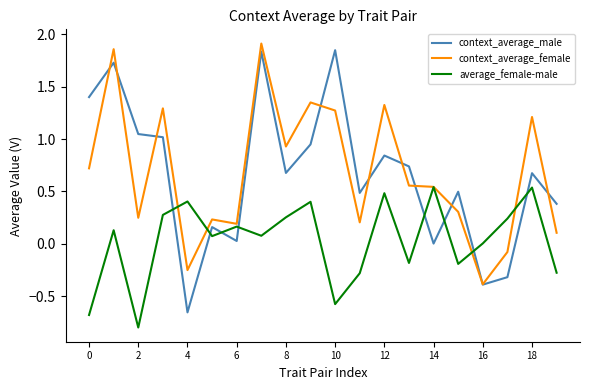

What is the smallest value displayed?

-0.8